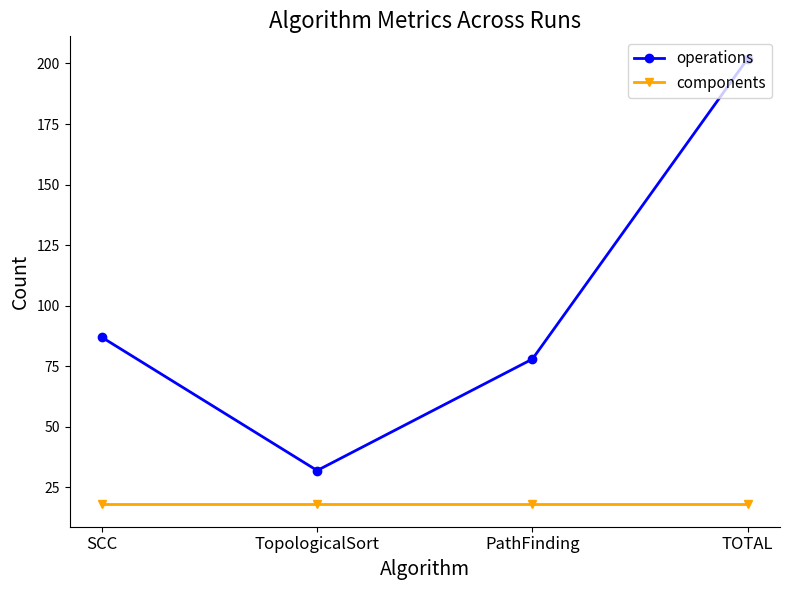

What is the difference between the highest and lowest values at TopologicalSort?

14